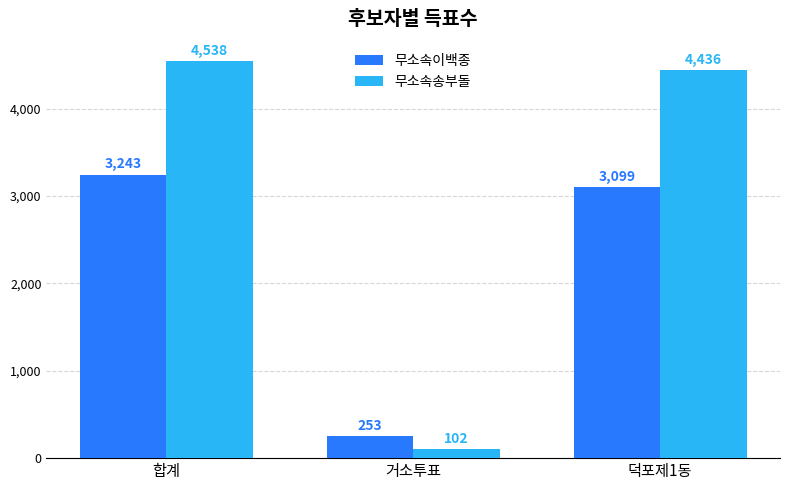

The value of 무소속이백종 at 덕포제1동 is 3099. True or false?

True